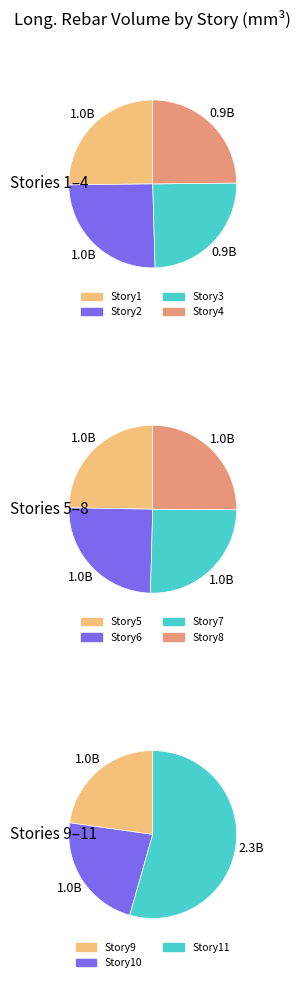

Do Story9 and Story4 together represent more than half of the pie?

No